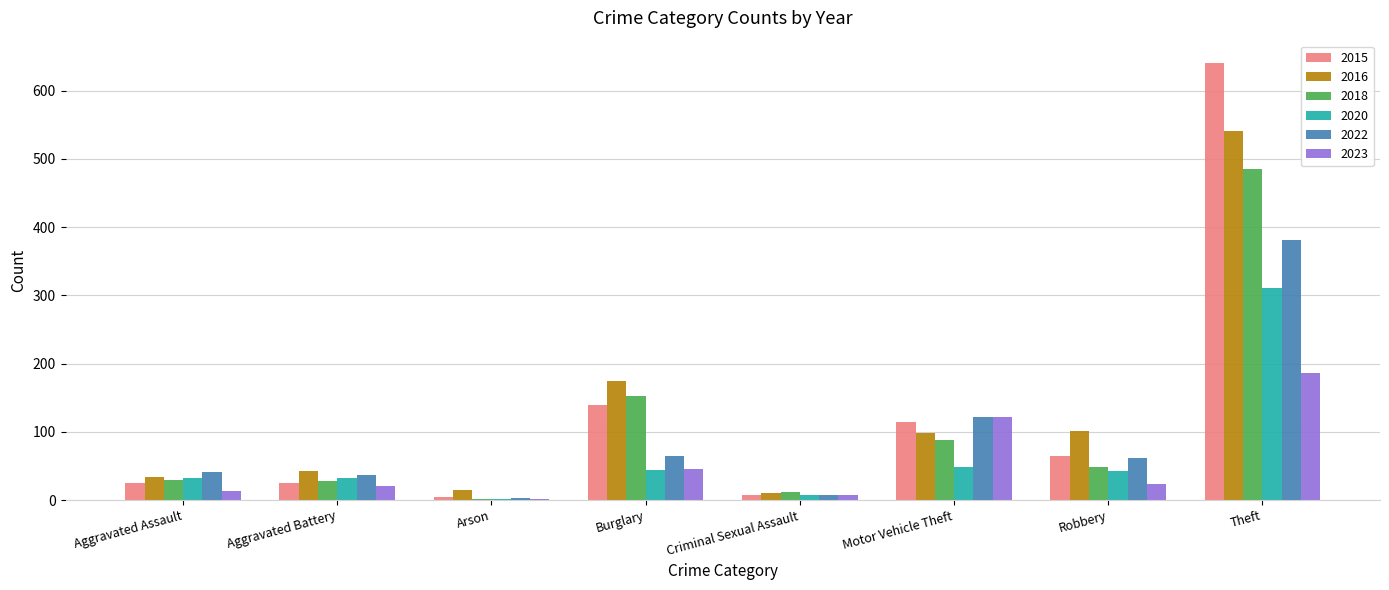

What is the highest value of the 2022 series?

381